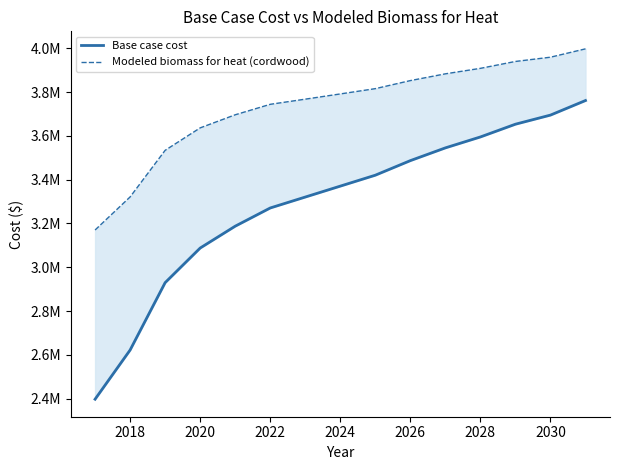

At how many categories does at least one series exceed 3007443?

15